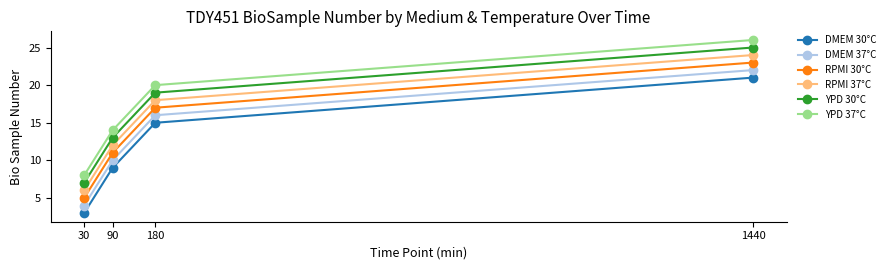

Rank the series at 1440 from lowest to highest value.

DMEM 30°C, DMEM 37°C, RPMI 30°C, RPMI 37°C, YPD 30°C, YPD 37°C